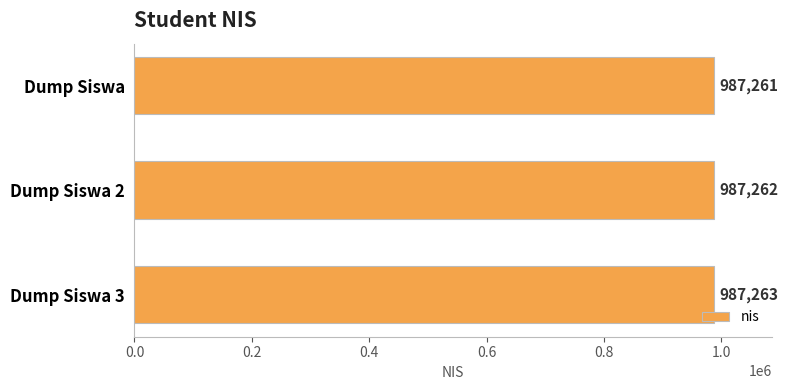

Rank the categories by value from lowest to highest.

Dump Siswa, Dump Siswa 2, Dump Siswa 3